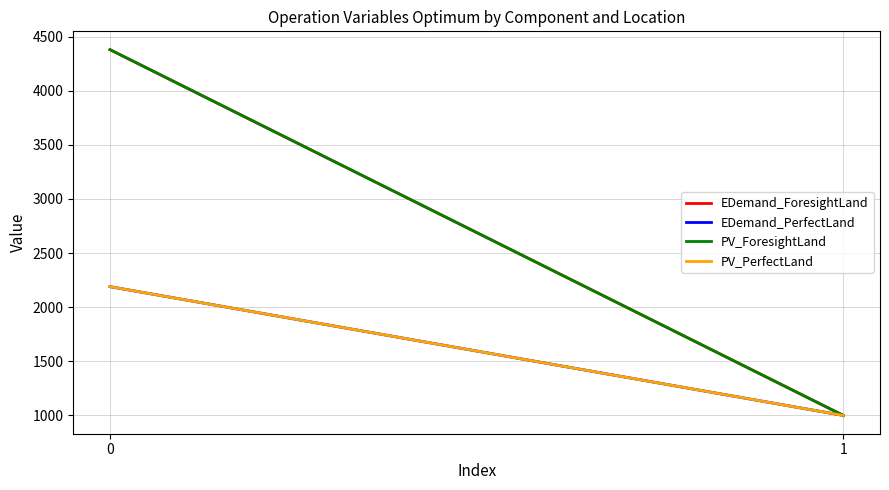

What is the value of the EDemand_ForesightLand point at the 2nd from the left?

1000